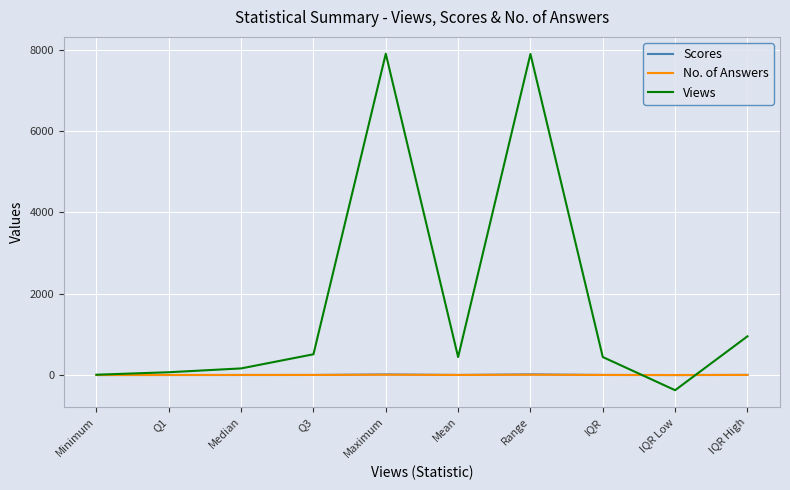

Which series has the widest spread of values?

Views